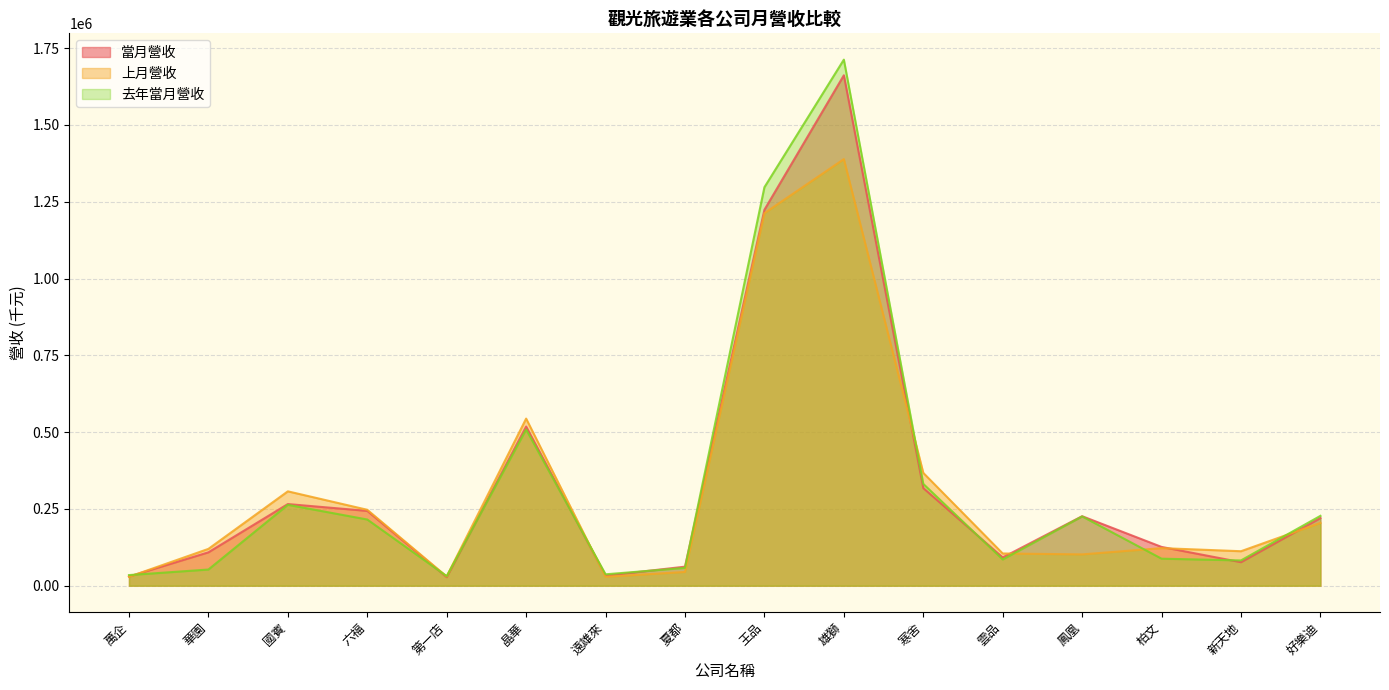

Between which two adjacent categories do 上月營收 and 去年當月營收 first intersect?

萬企 and 華園